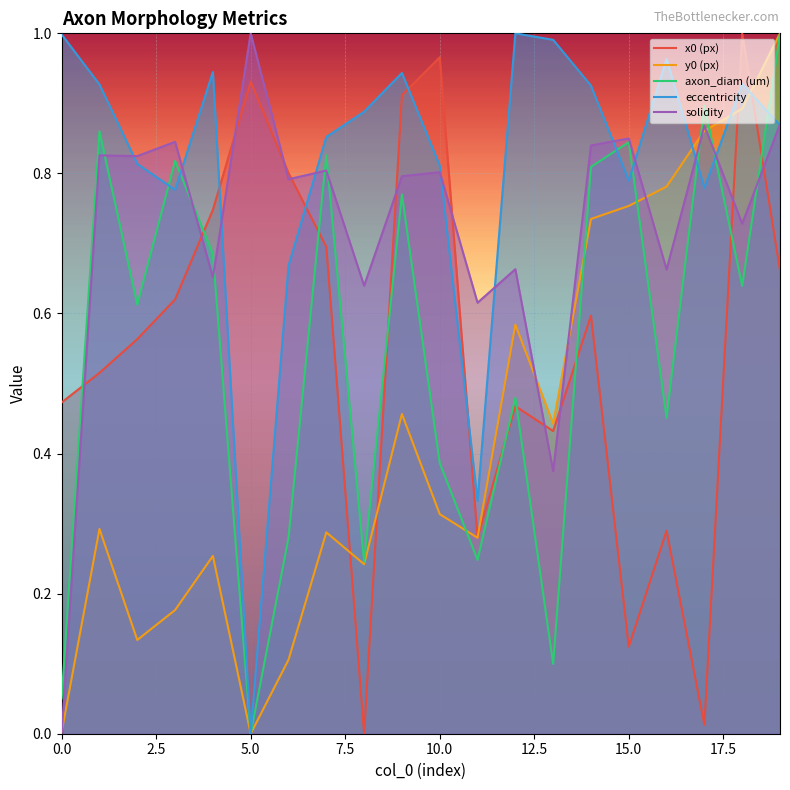

What position from the right is 14?

6